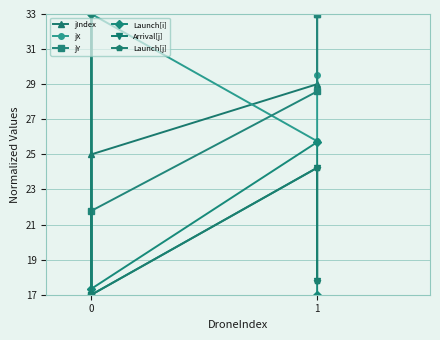

Which series ends up on top after the final intersection of jX and jY?

jY